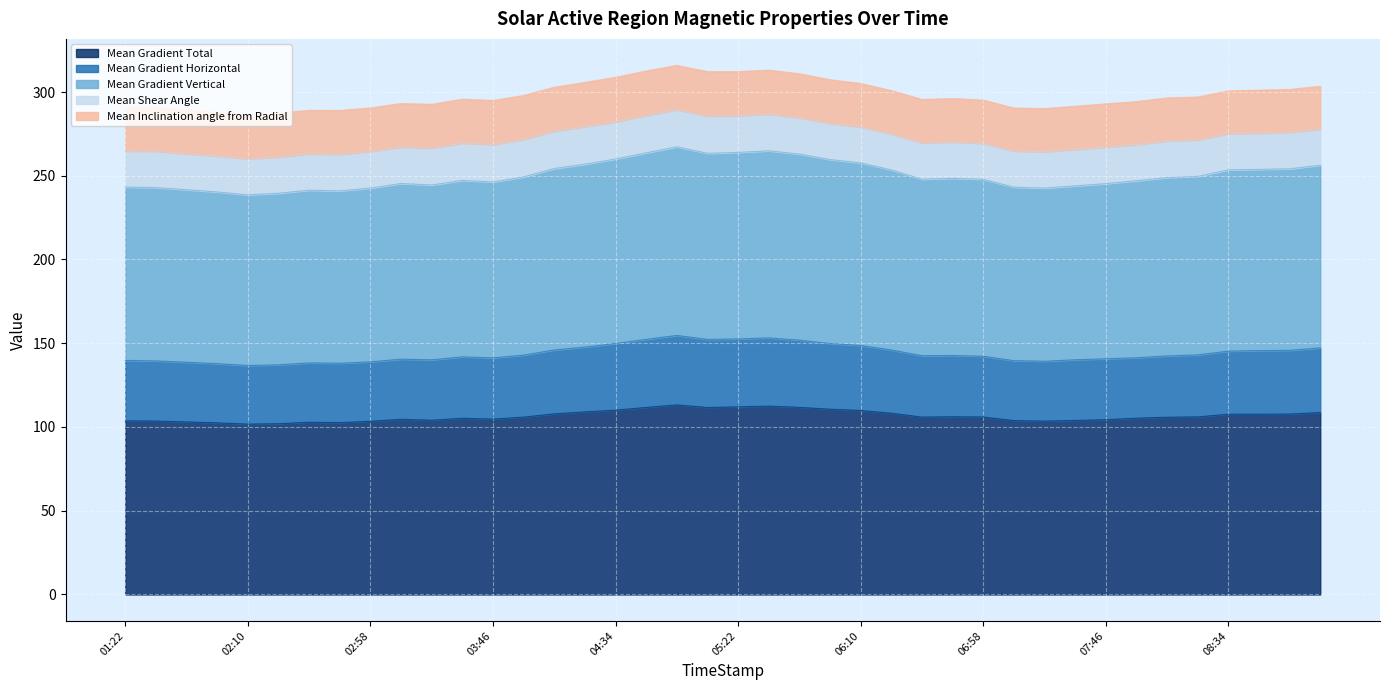

At which category is the sum across all series the highest?

2014/04/01 04:58